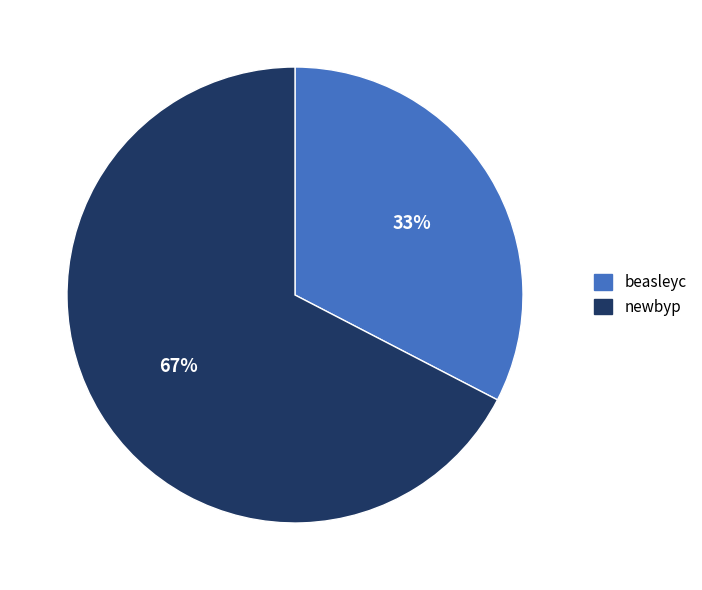

Approximately how many times larger is the value at beasleyc compared to newbyp?

0.5